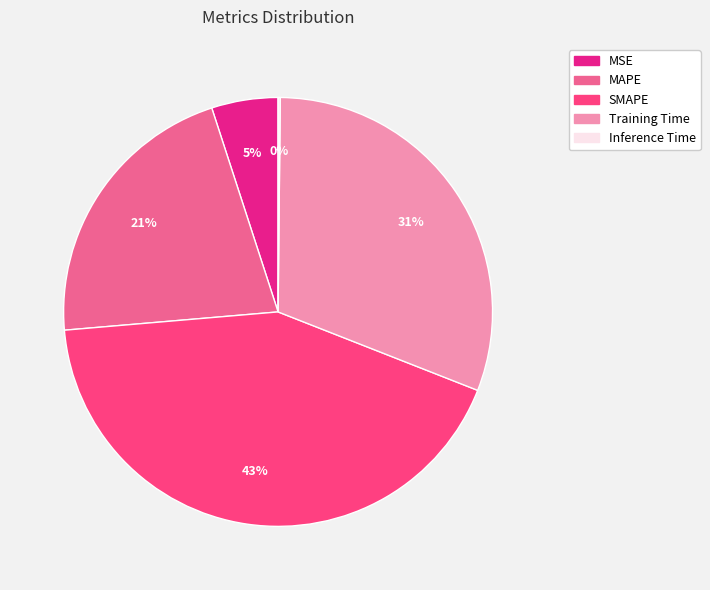

Does any single category account for the majority?

No